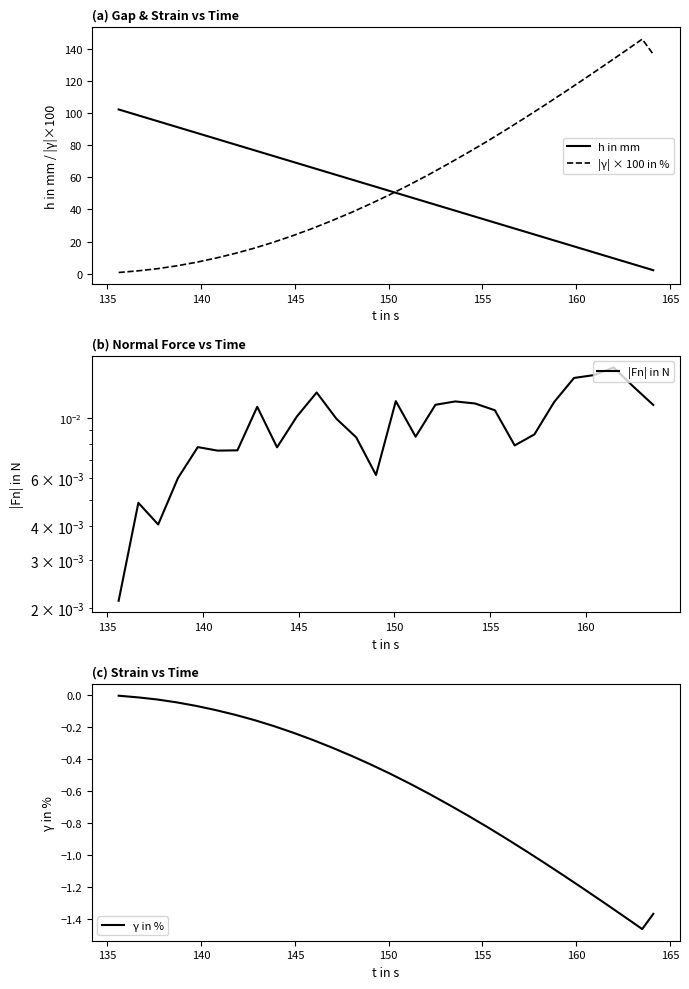

Which series ends up on top after the final intersection of |γ| × 100 in % and h in mm?

|γ| × 100 in %